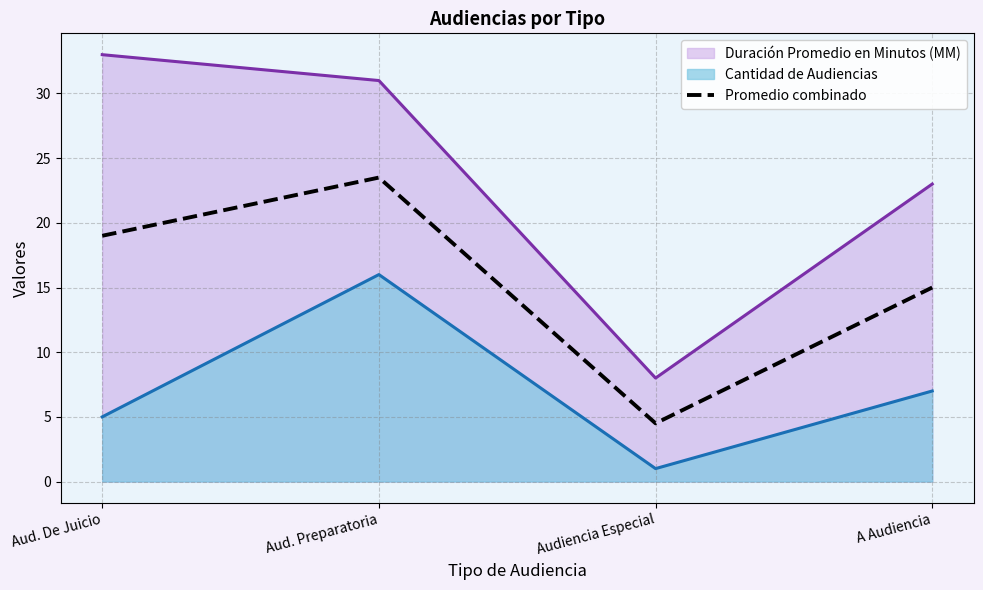

How many data points are less than 19?

2